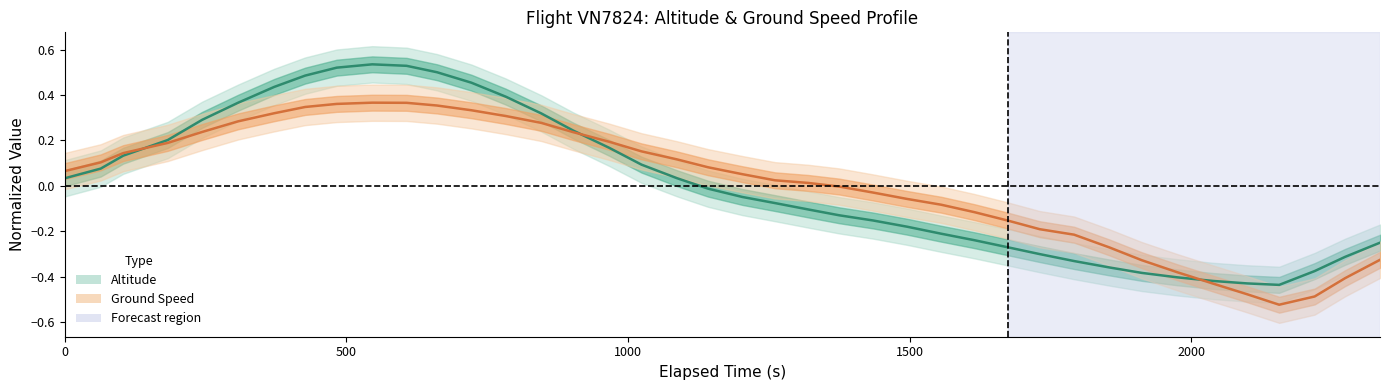

True or false: Altitude and Ground Speed intersect in this chart.

True